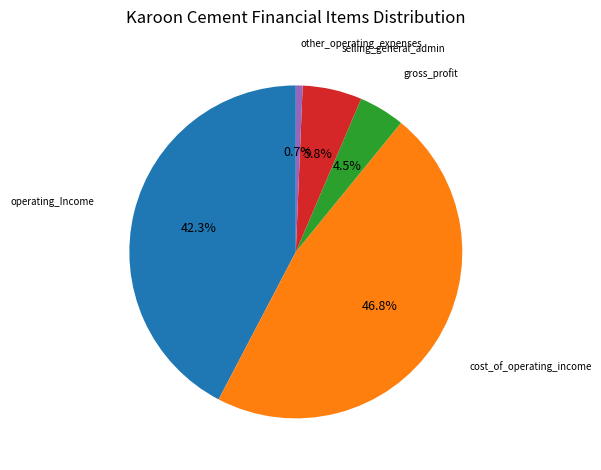

Is there any slice that represents more than half of the pie?

No